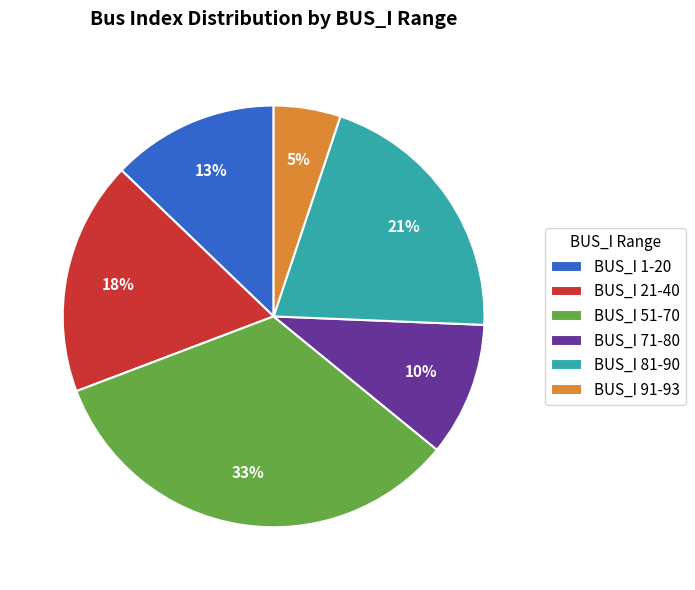

To the nearest percent, what portion does BUS_I 1-20 represent?

13%